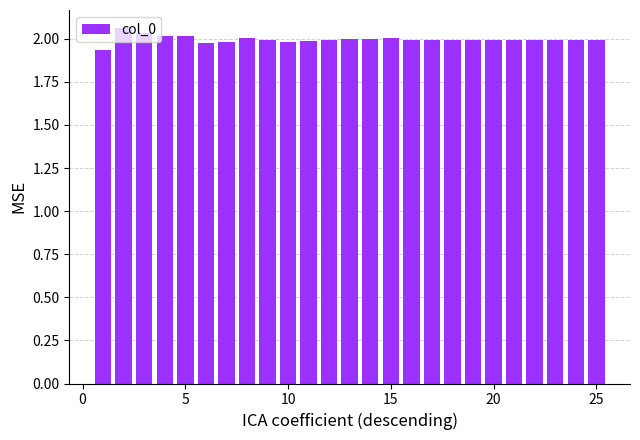

What is the sum of all values?

49.9